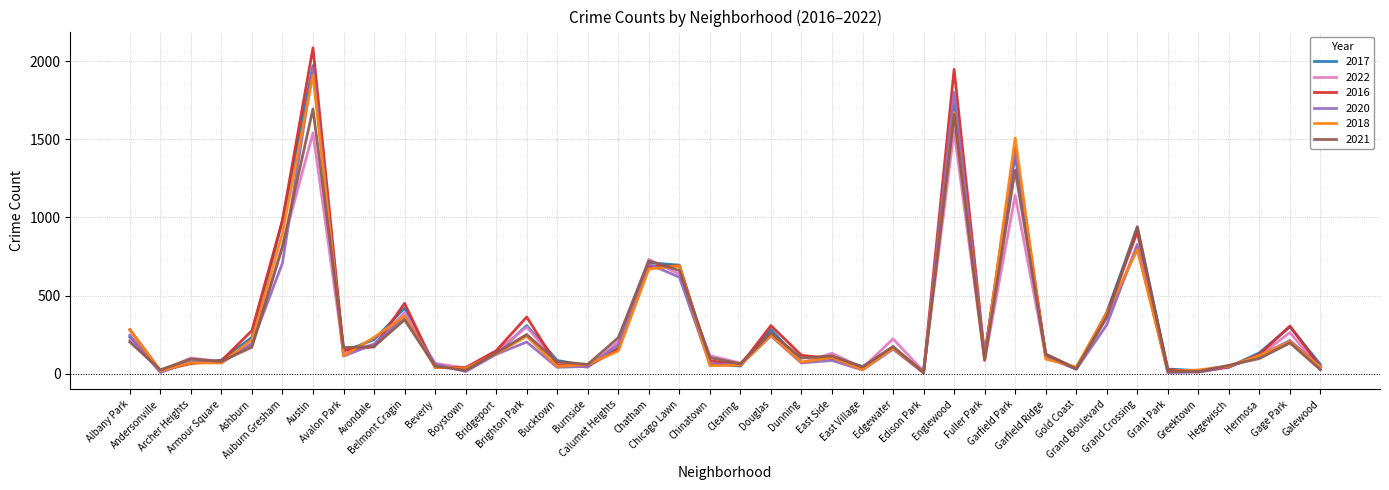

Which series has the largest range (max minus min)?

2016